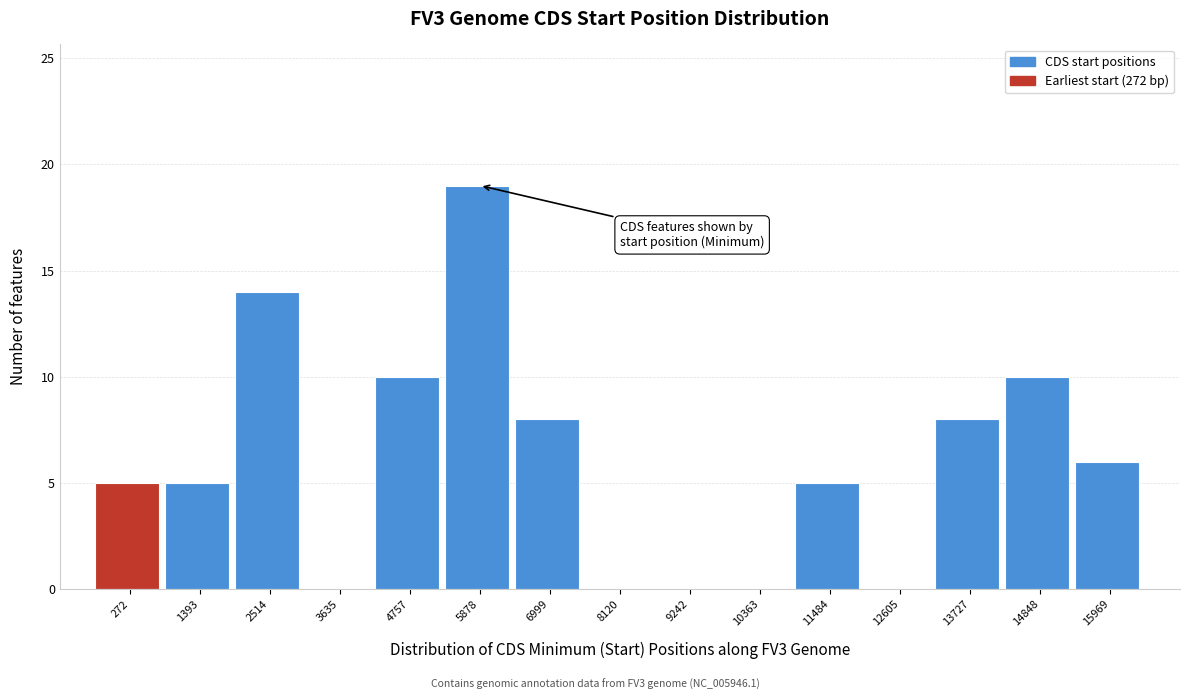

Reading left to right, transcribe all the data shown in this chart.

272=5	1393=5	2514=14	3635=0	4757=10	5878=19	6999=8	8120=0	9242=0	10363=0	11484=5	12605=0	13727=8	14848=10	15969=6